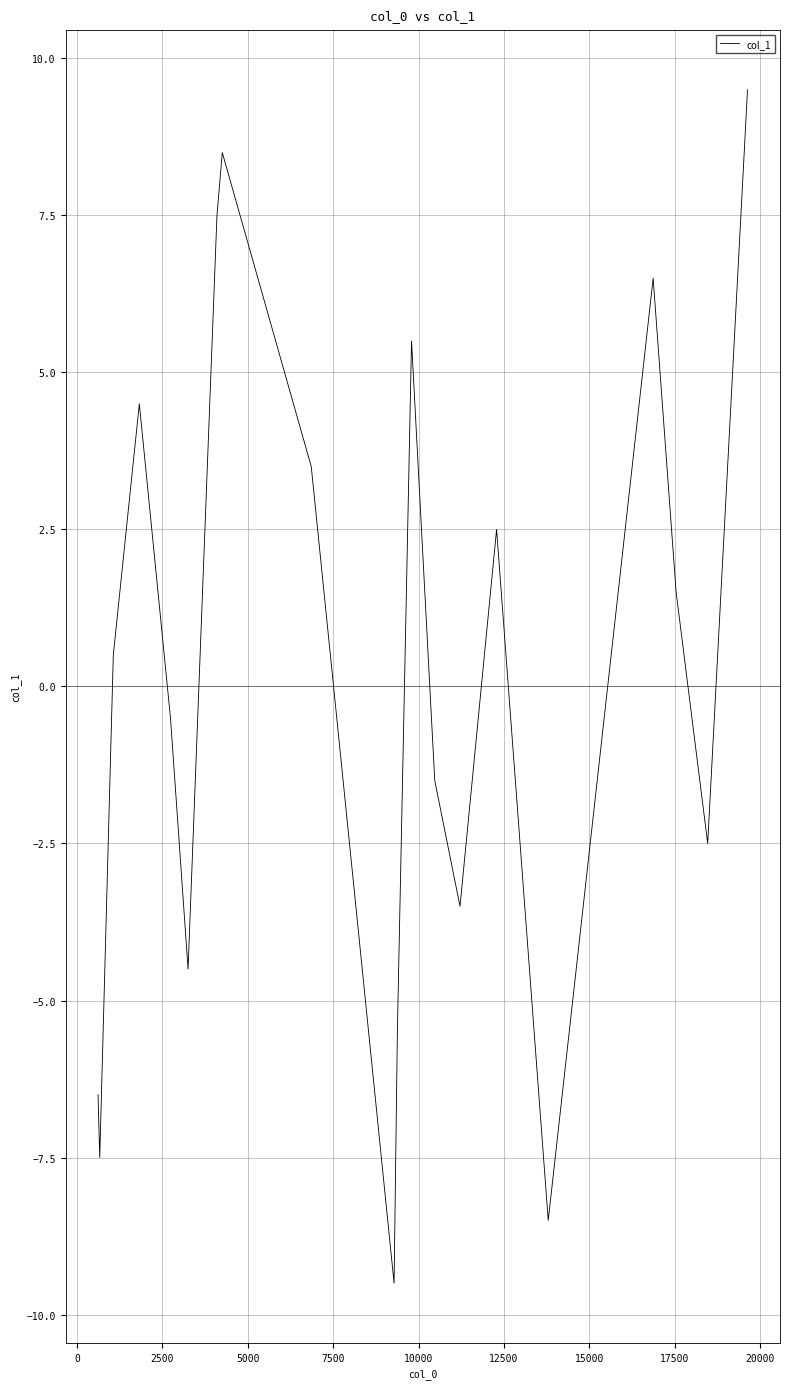

How many lines are shown in the chart?

1